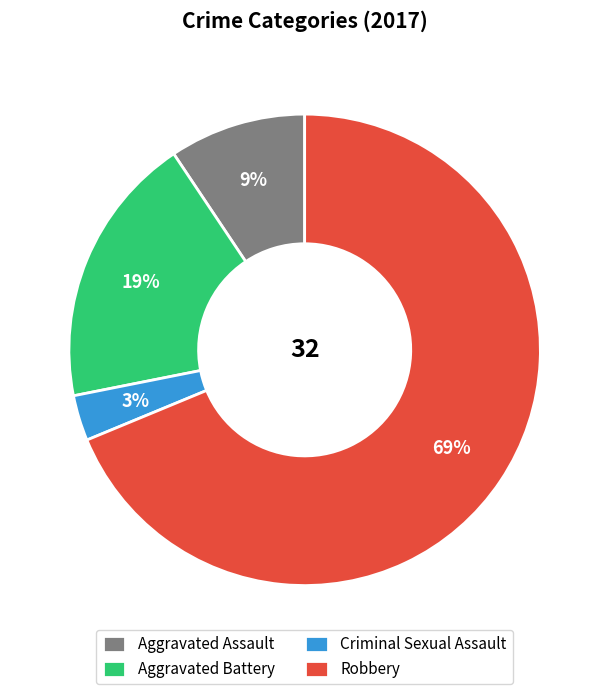

Is it true that Robbery is 78% of the pie?

False